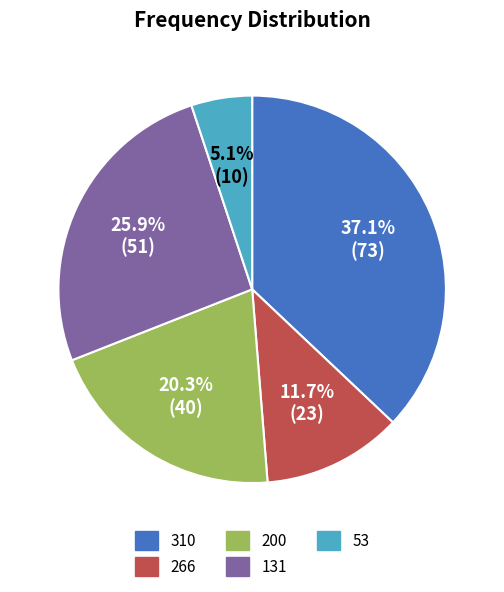

Count the number of slices in the pie.

5